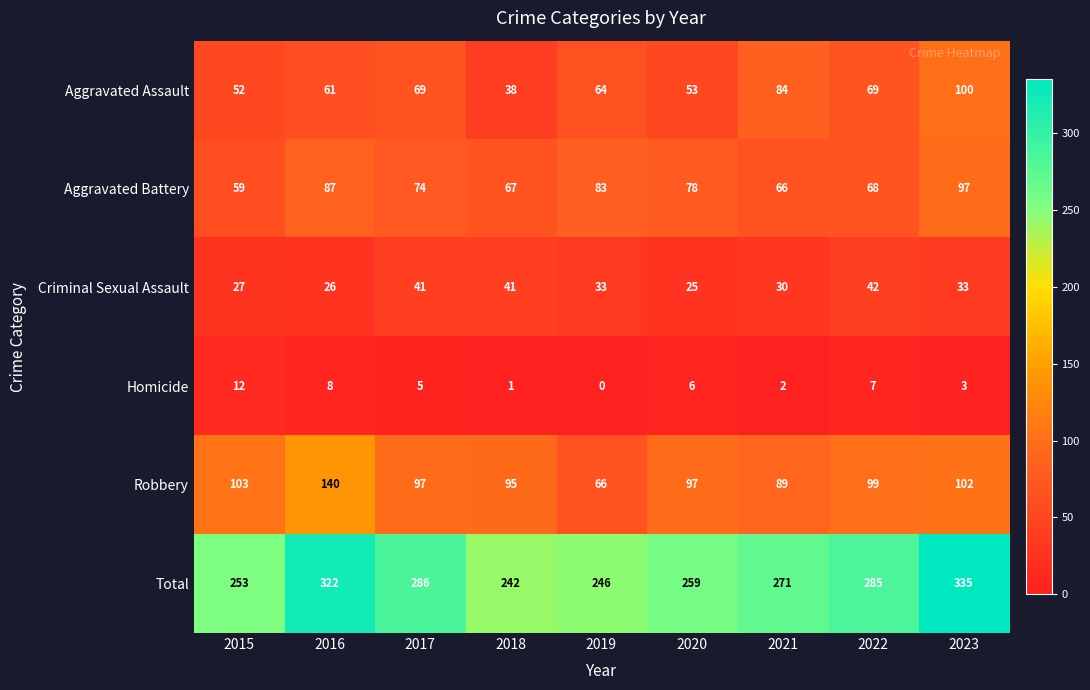

List the labels in order of Total value, smallest first.

2018, 2019, 2015, 2020, 2021, 2022, 2017, 2016, 2023